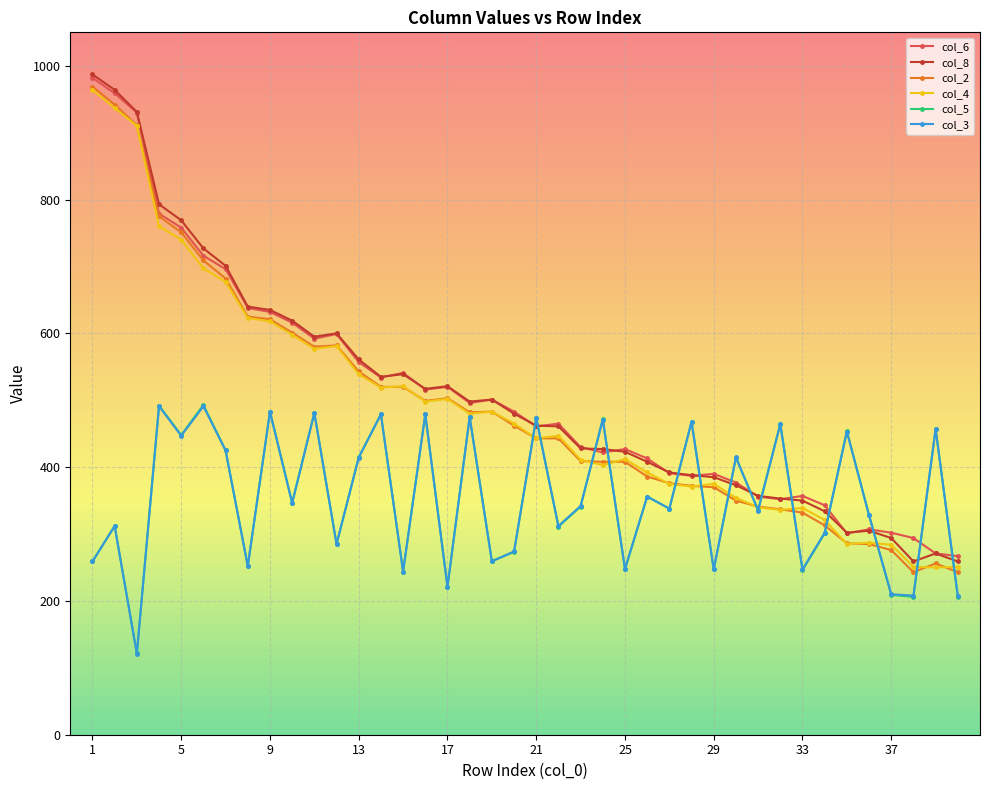

True or false: col_3 has more than 2 points higher than both neighbors.

True